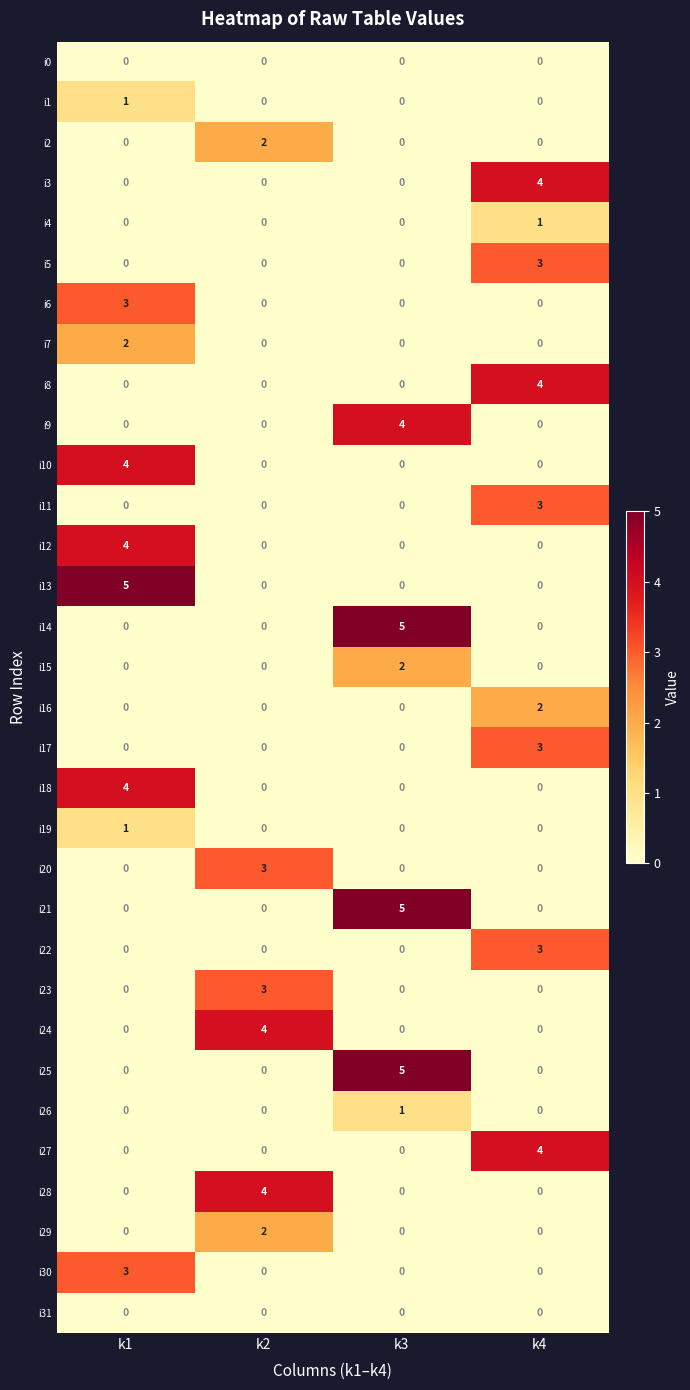

What is the difference between the maximum and second lowest values in the i23 series?

3